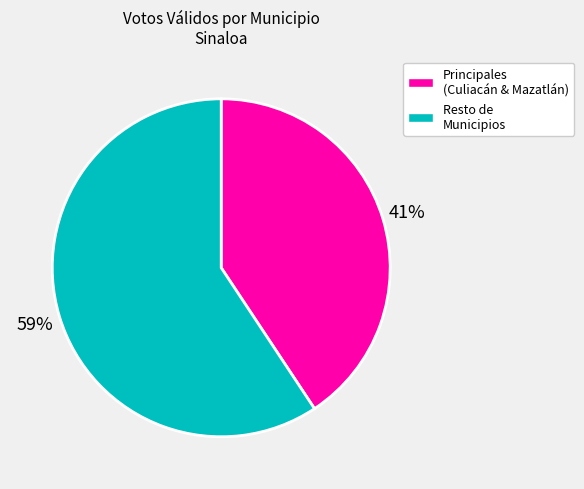

Is the sum of Principales (Culiacán & Mazatlán) and Resto de Municipios greater than half?

Yes